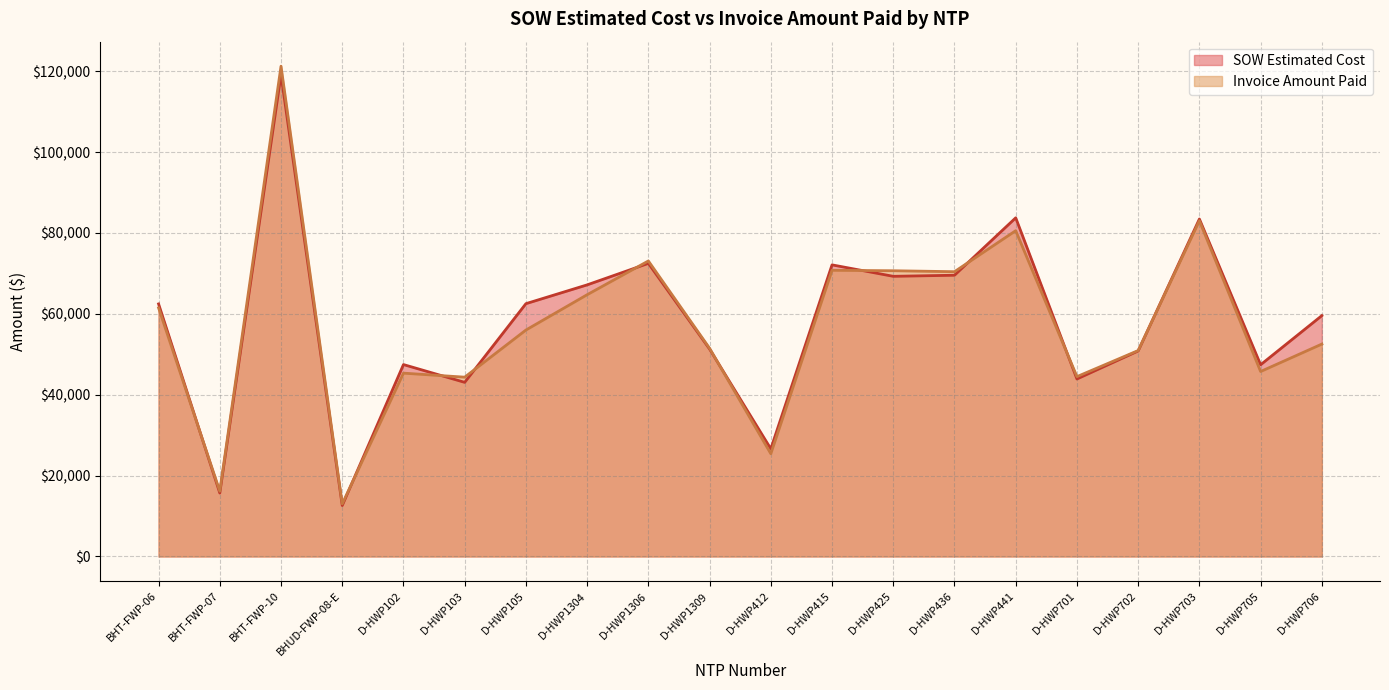

The value of Invoice Amount Paid at D-HWP425 is 70664.0. True or false?

True